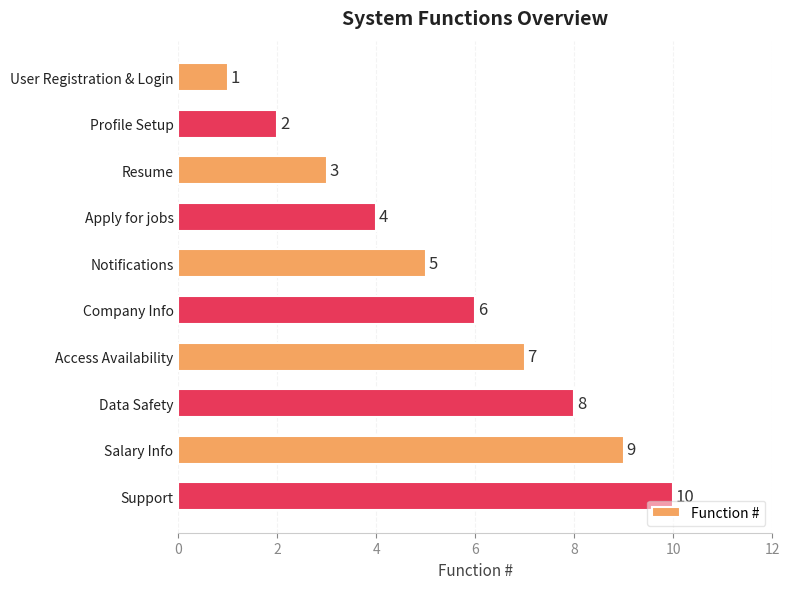

Approximately how many times larger is the value at Support compared to Resume?

3.3